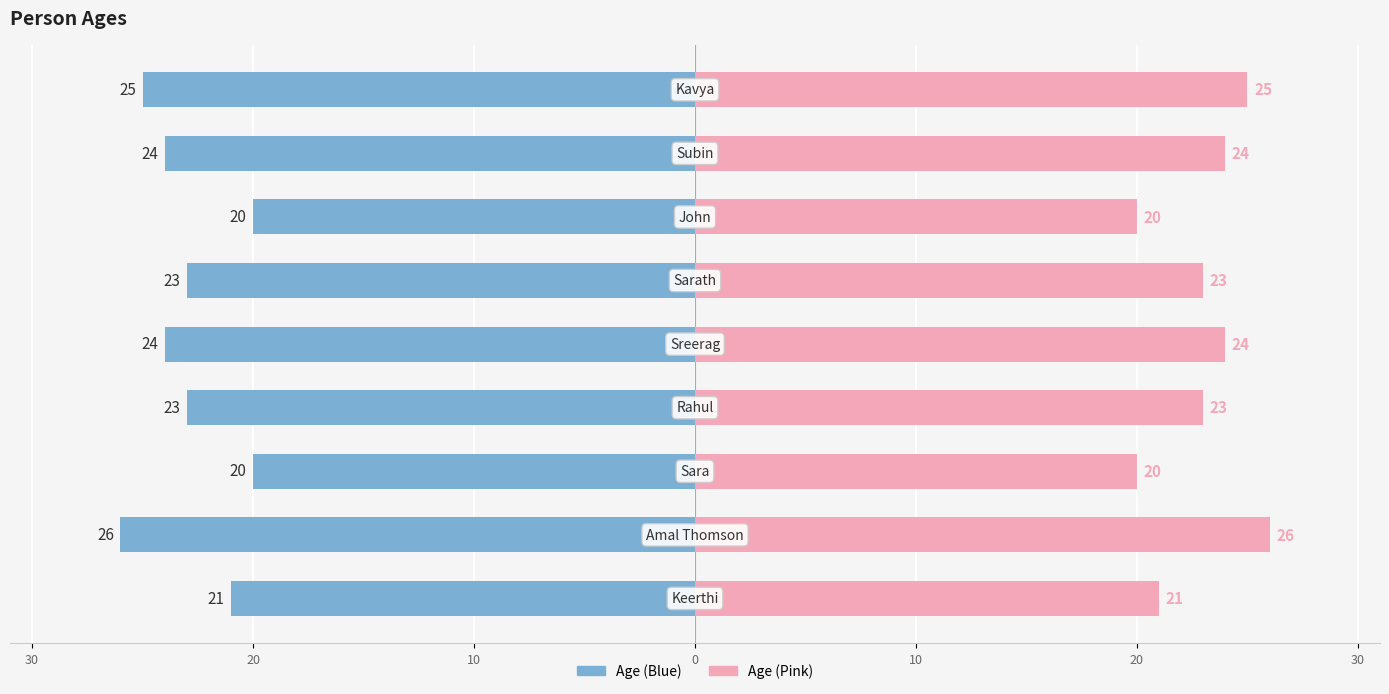

How many values in the Left (Blue) series exceed -23?

3